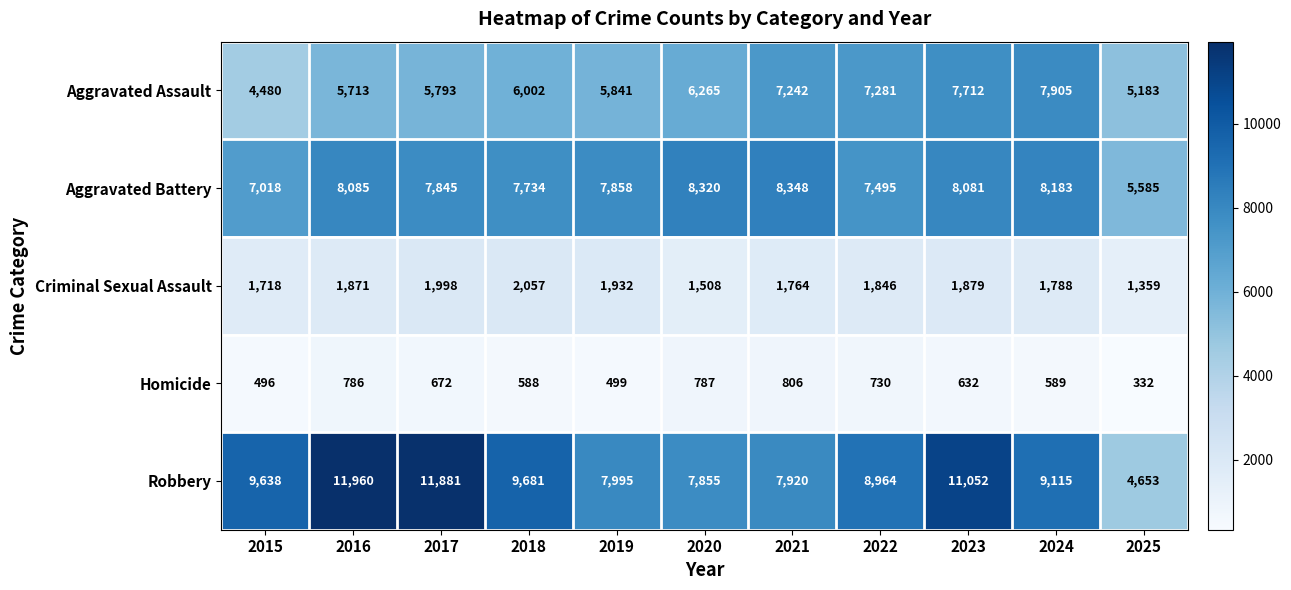

The Criminal Sexual Assault series shows 1359 at 2025. True or false?

True